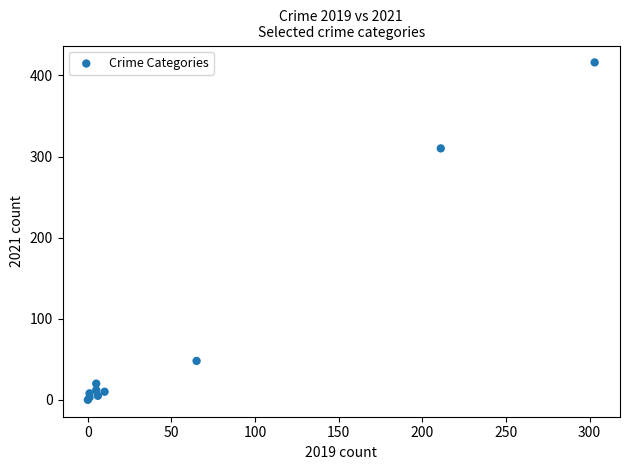

What Y value in the scatter plot is closest to 208?

310